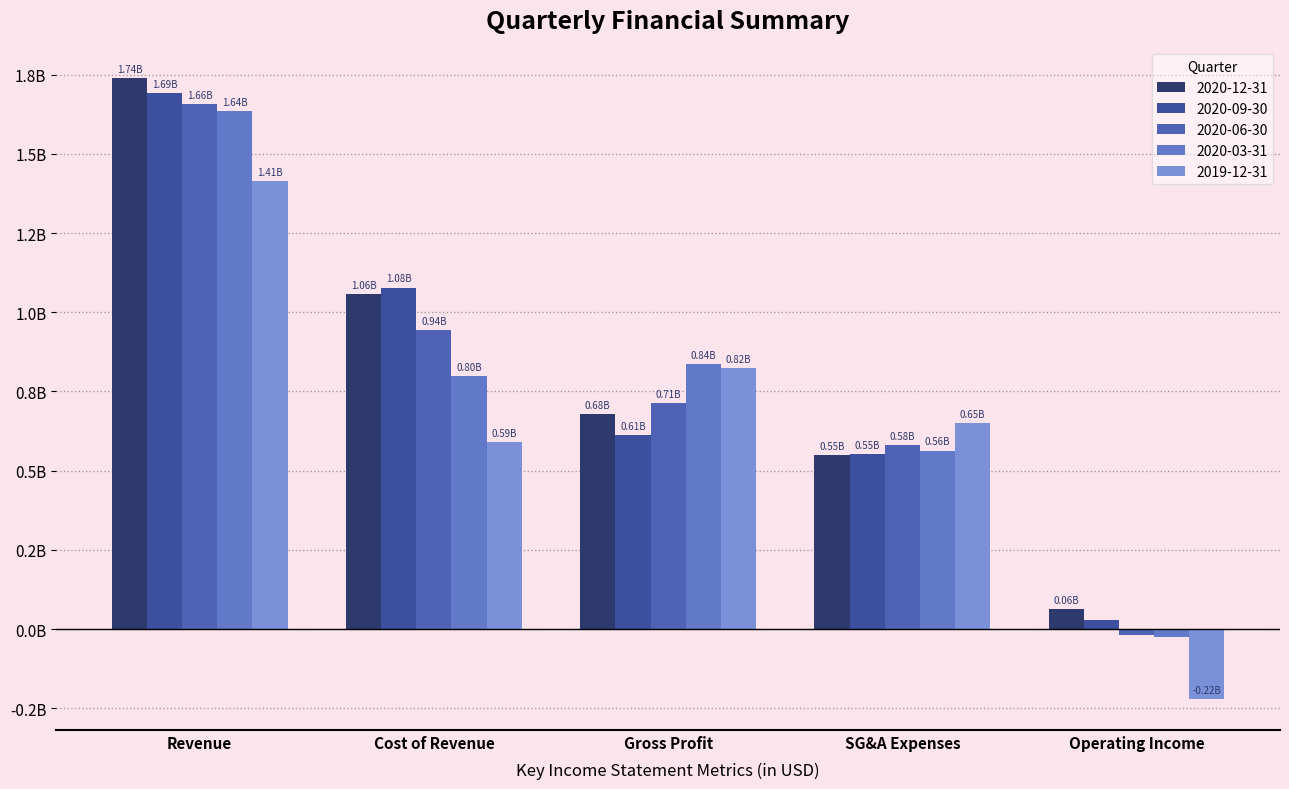

Which label corresponds to the smallest value in the chart?

Operating Income